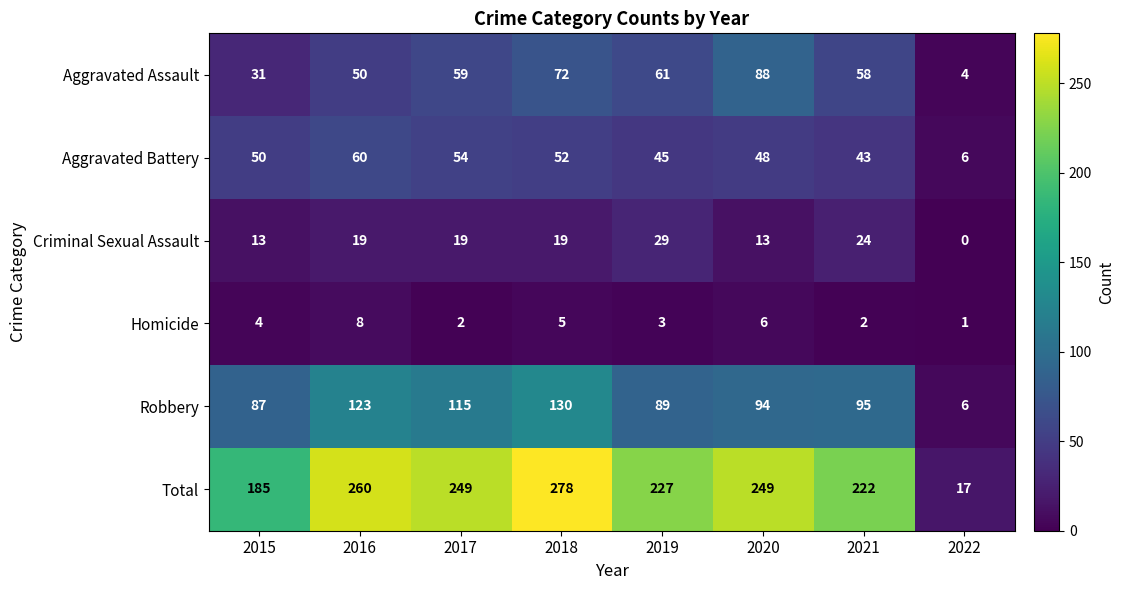

Between 2016 and 2020, which series saw the biggest shift?

Aggravated Assault